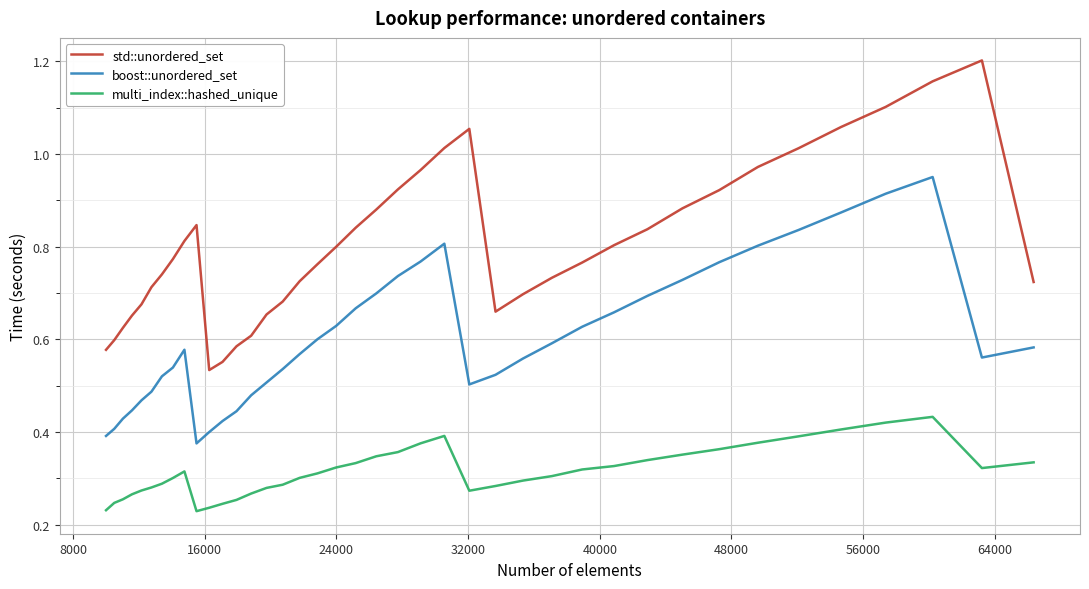

True or false: boost::unordered_set and multi_index::hashed_unique intersect in this chart.

False